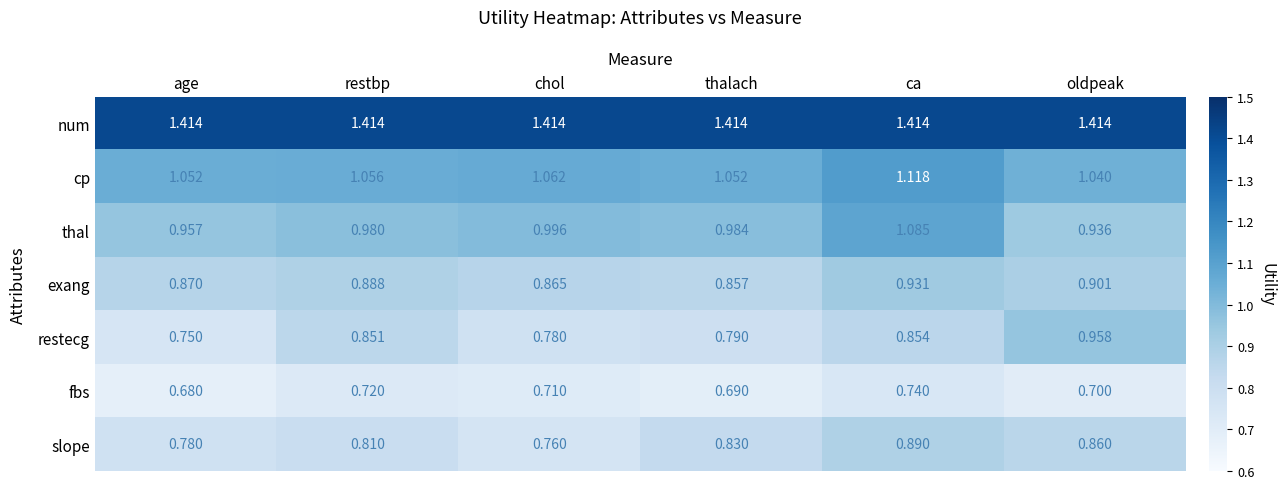

How many categories are shown in the chart?

6